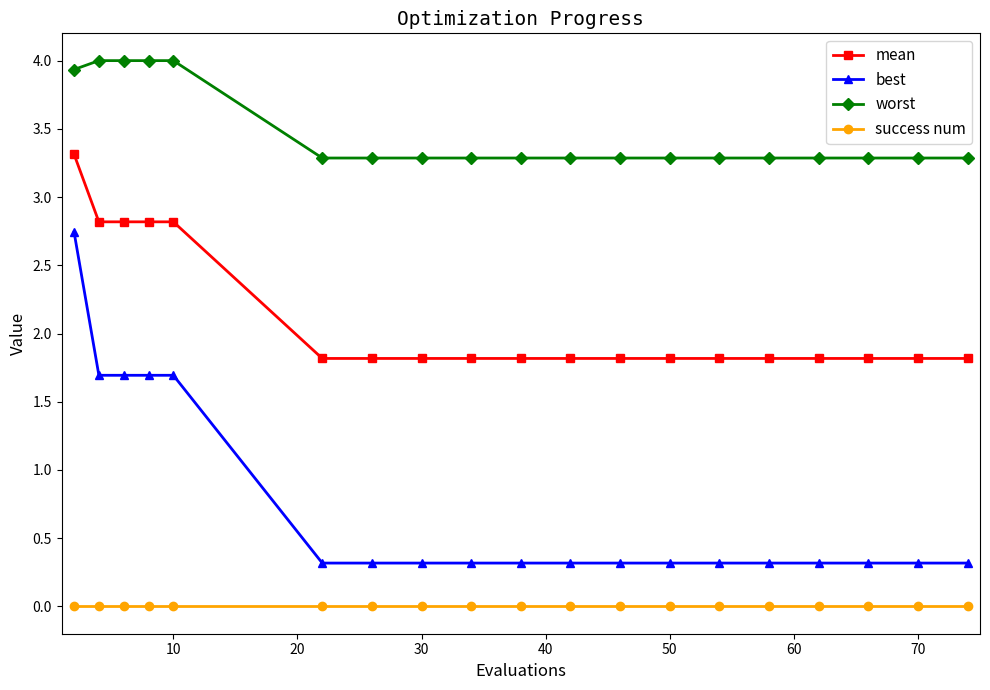

Which series has the widest spread of values?

best